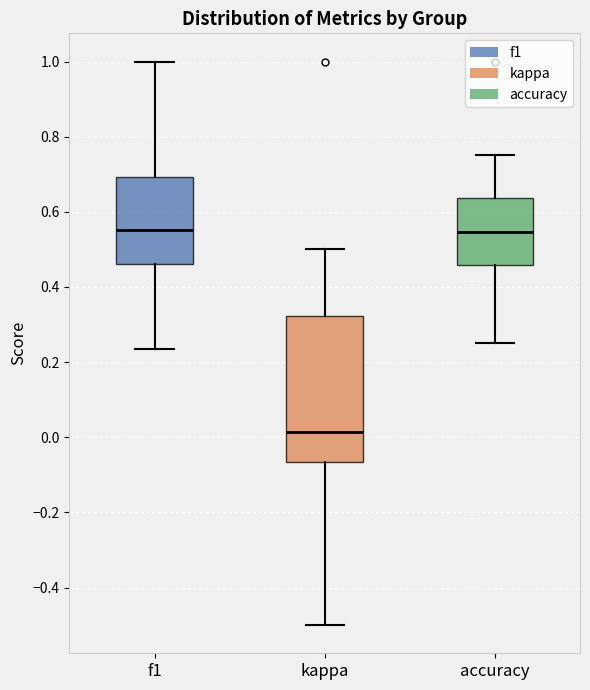

Reading left to right, read every box against the y-axis: the position of its median line, the range the box covers, and the ends of its whiskers. The values are not printed on the chart, so give them approximately, as read against the axis.

f1: median 0.56, box 0.46 to 0.70, whiskers 0.24 to 1.00
kappa: median 0.02, box -0.06 to 0.32, whiskers -0.50 to 0.50
accuracy: median 0.54, box 0.46 to 0.64, whiskers 0.26 to 0.76